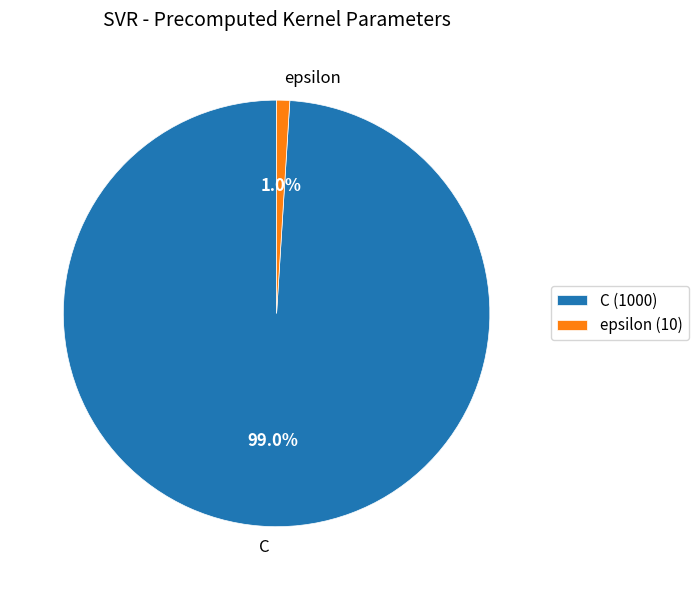

To the nearest percent, what portion does epsilon represent?

1%